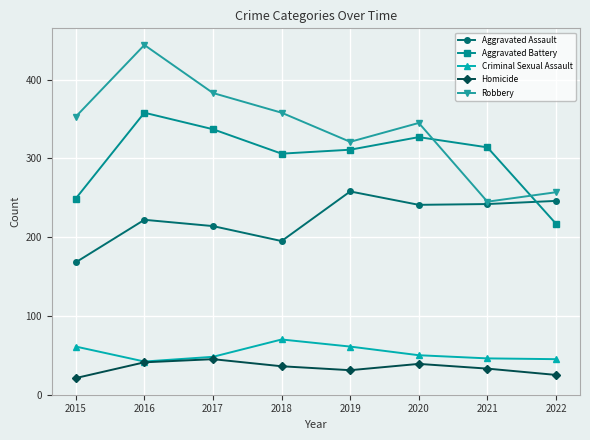

How many interior local valleys does the Homicide series have?

1